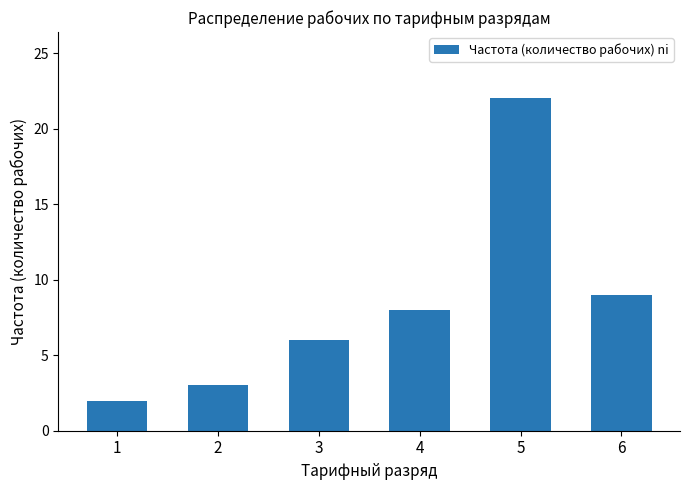

List the labels in order of value, largest first.

5, 6, 4, 3, 2, 1